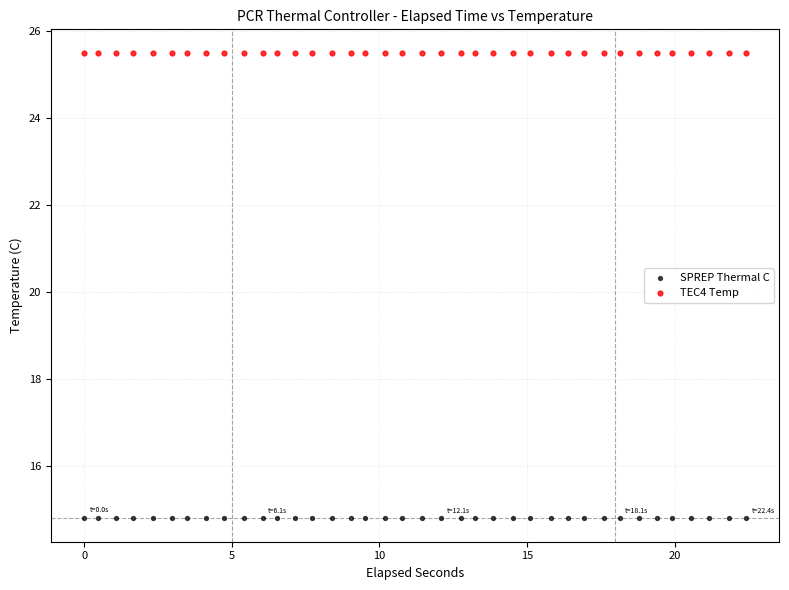

What is the X range (max minus min) for the scatter plot?

22.4